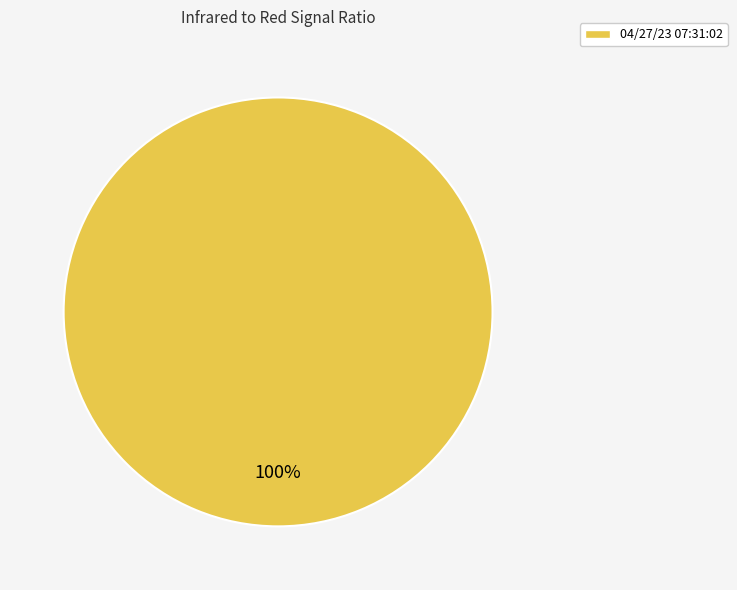

Is there any slice that represents more than half of the pie?

Yes